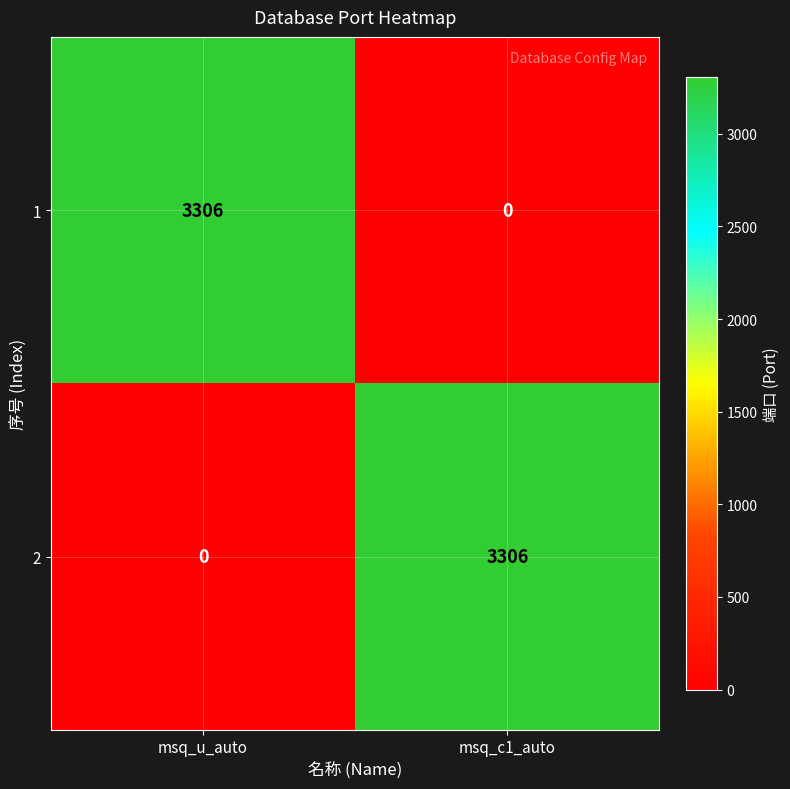

Read the 2 value at msq_c1_auto, to the nearest 10.

3310